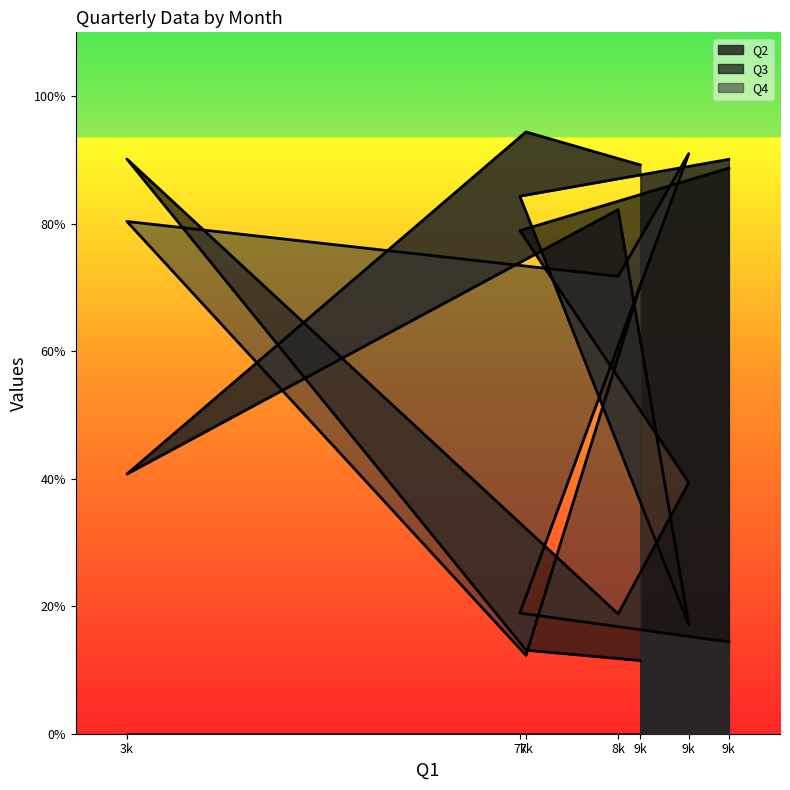

The value of Q4 at 9k is 9098. True or false?

True